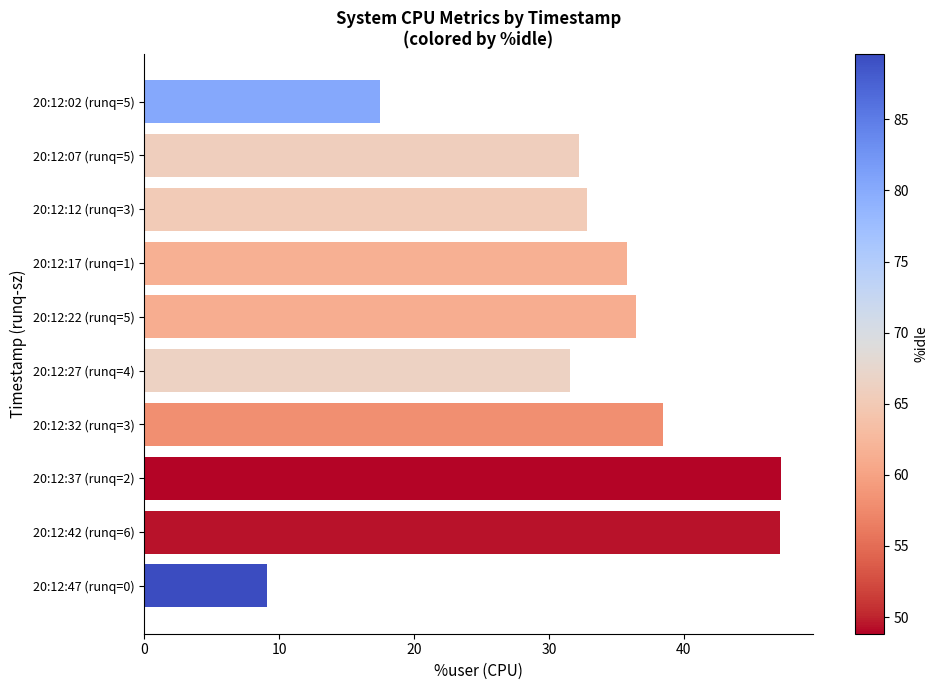

What is the label of the 2nd bar from the top?

20:12:07 (runq=5)